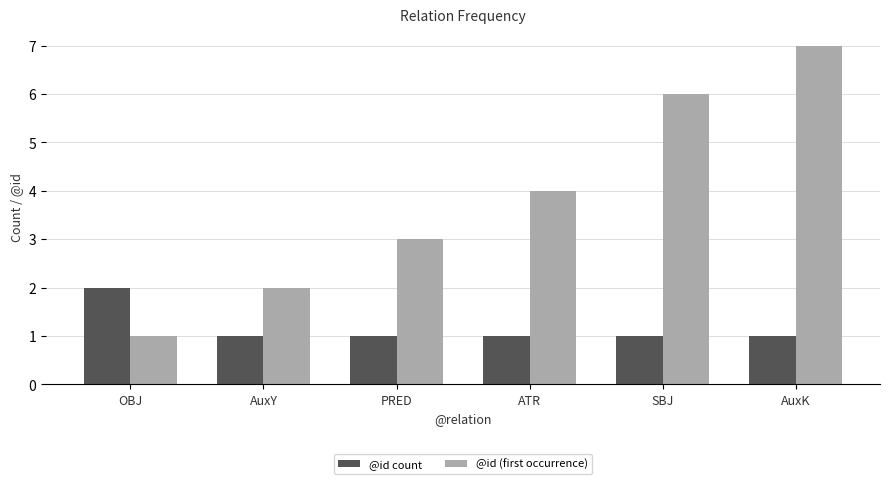

Is it true that @id (first occurrence) equals 7 at AuxK?

True